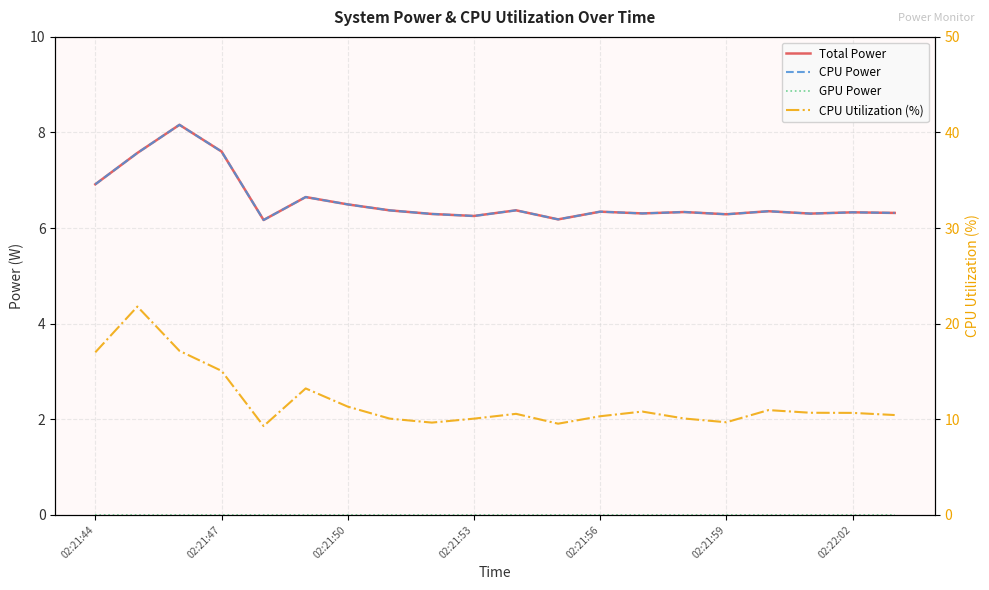

Is it true that Total Power equals 6.3 at 02:21:53?

True